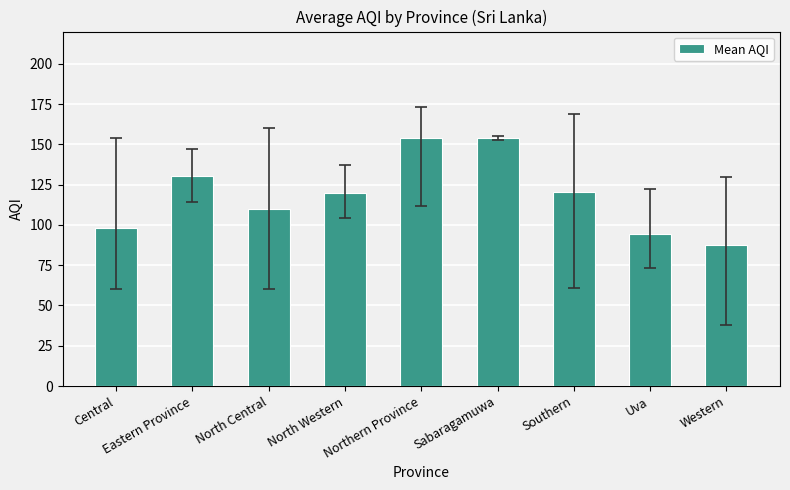

Which has a higher value, North Central or Southern?

Southern